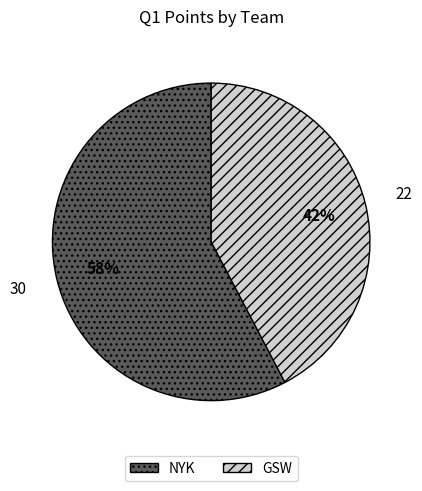

Which category has the biggest portion of the pie?

NYK